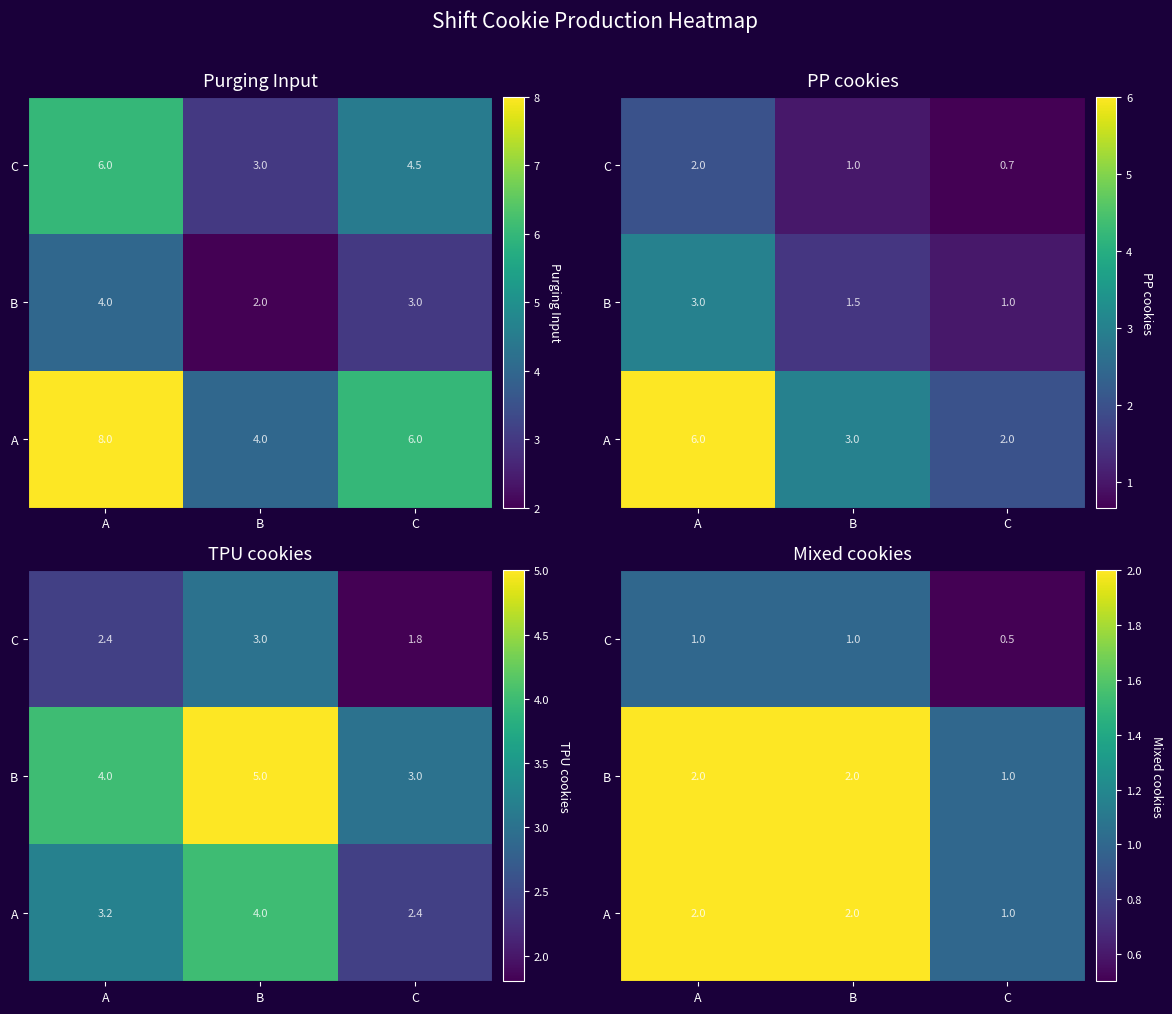

Is it true that A equals 1.0 at C?

True